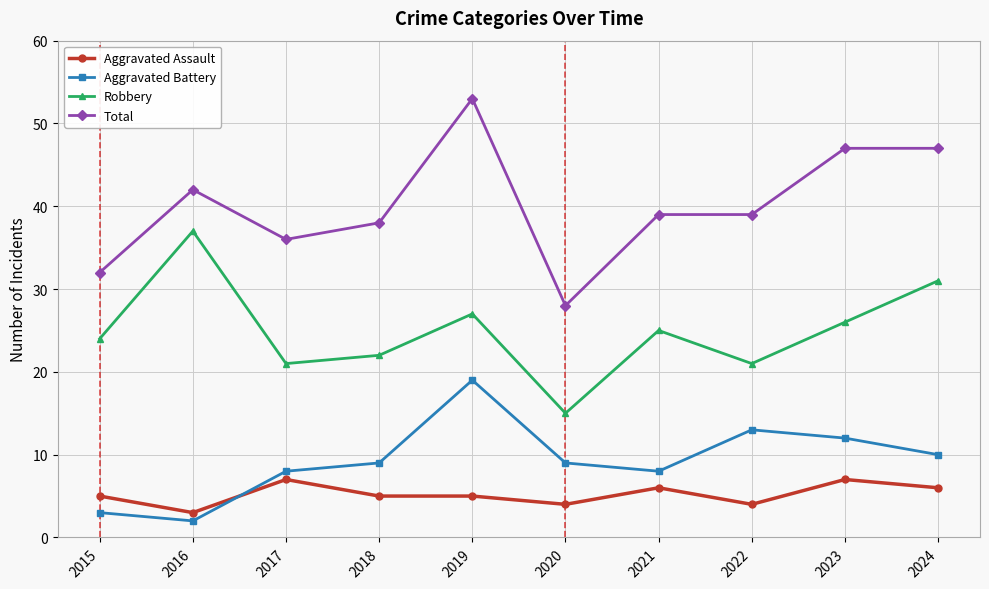

What is the difference between the highest and lowest values at 2016?

40